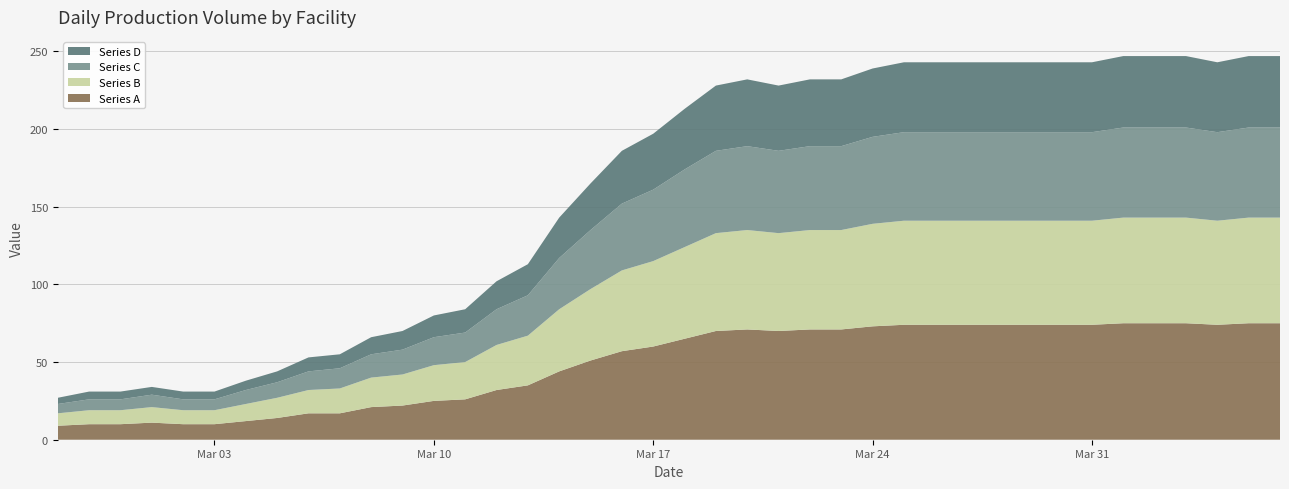

Reading left to right, list all the values displayed in this chart.

Series A: 2020-02-27=9	2020-02-28=10	2020-02-29=10	2020-03-01=11	2020-03-02=10	2020-03-03=10	2020-03-04=12	2020-03-05=14	2020-03-06=17	2020-03-07=17	2020-03-08=21	2020-03-09=22	2020-03-10=25	2020-03-11=26	2020-03-12=32	2020-03-13=35	2020-03-14=44	2020-03-15=51	2020-03-16=57	2020-03-17=60	2020-03-18=65	2020-03-19=70	2020-03-20=71	2020-03-21=70	2020-03-22=71	2020-03-23=71	2020-03-24=73	2020-03-25=74	2020-03-26=74	2020-03-27=74	2020-03-28=74	2020-03-29=74	2020-03-30=74	2020-03-31=74	2020-04-01=75	2020-04-02=75	2020-04-03=75	2020-04-04=74	2020-04-05=75	2020-04-06=75
Series B: 2020-02-27=8	2020-02-28=9	2020-02-29=9	2020-03-01=10	2020-03-02=9	2020-03-03=9	2020-03-04=11	2020-03-05=13	2020-03-06=15	2020-03-07=16	2020-03-08=19	2020-03-09=20	2020-03-10=23	2020-03-11=24	2020-03-12=29	2020-03-13=32	2020-03-14=40	2020-03-15=46	2020-03-16=52	2020-03-17=55	2020-03-18=59	2020-03-19=63	2020-03-20=64	2020-03-21=63	2020-03-22=64	2020-03-23=64	2020-03-24=66	2020-03-25=67	2020-03-26=67	2020-03-27=67	2020-03-28=67	2020-03-29=67	2020-03-30=67	2020-03-31=67	2020-04-01=68	2020-04-02=68	2020-04-03=68	2020-04-04=67	2020-04-05=68	2020-04-06=68
Series C: 2020-02-27=6	2020-02-28=7	2020-02-29=7	2020-03-01=8	2020-03-02=7	2020-03-03=7	2020-03-04=9	2020-03-05=10	2020-03-06=12	2020-03-07=13	2020-03-08=15	2020-03-09=16	2020-03-10=18	2020-03-11=19	2020-03-12=23	2020-03-13=26	2020-03-14=33	2020-03-15=38	2020-03-16=43	2020-03-17=46	2020-03-18=50	2020-03-19=53	2020-03-20=54	2020-03-21=53	2020-03-22=54	2020-03-23=54	2020-03-24=56	2020-03-25=57	2020-03-26=57	2020-03-27=57	2020-03-28=57	2020-03-29=57	2020-03-30=57	2020-03-31=57	2020-04-01=58	2020-04-02=58	2020-04-03=58	2020-04-04=57	2020-04-05=58	2020-04-06=58
Series D: 2020-02-27=4	2020-02-28=5	2020-02-29=5	2020-03-01=5	2020-03-02=5	2020-03-03=5	2020-03-04=6	2020-03-05=7	2020-03-06=9	2020-03-07=9	2020-03-08=11	2020-03-09=12	2020-03-10=14	2020-03-11=15	2020-03-12=18	2020-03-13=20	2020-03-14=26	2020-03-15=30	2020-03-16=34	2020-03-17=36	2020-03-18=39	2020-03-19=42	2020-03-20=43	2020-03-21=42	2020-03-22=43	2020-03-23=43	2020-03-24=44	2020-03-25=45	2020-03-26=45	2020-03-27=45	2020-03-28=45	2020-03-29=45	2020-03-30=45	2020-03-31=45	2020-04-01=46	2020-04-02=46	2020-04-03=46	2020-04-04=45	2020-04-05=46	2020-04-06=46